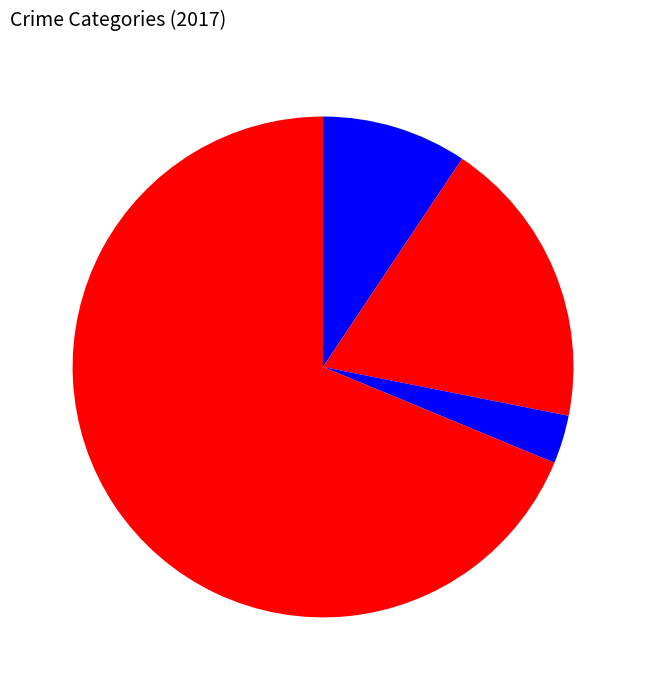

How many segments does this pie chart have?

4